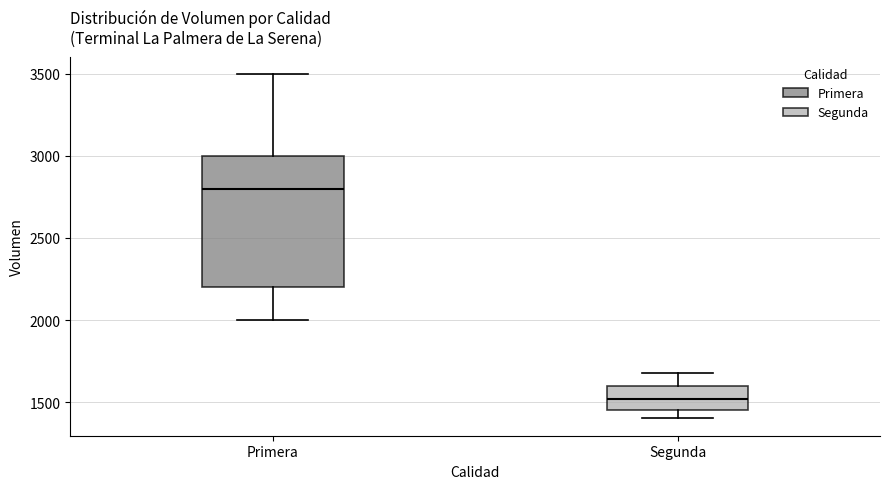

Comparing the boxes themselves (not the whiskers), which one is the tallest?

Primera